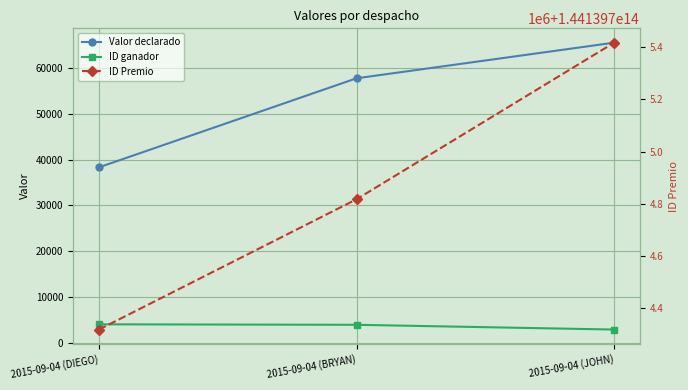

How many series are shown in this chart?

3